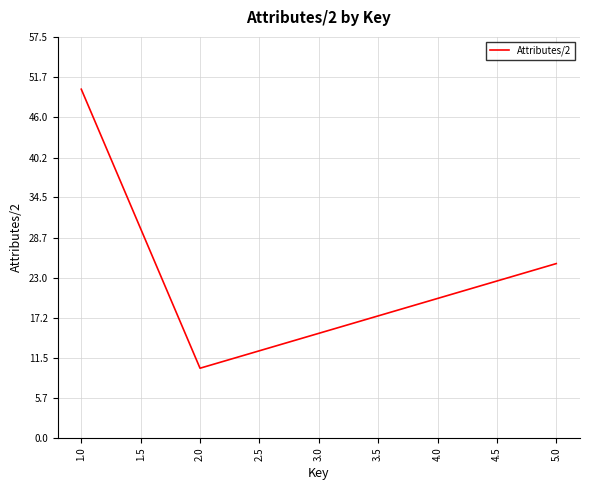

Which has a higher value, 5.0 or 1.0?

1.0